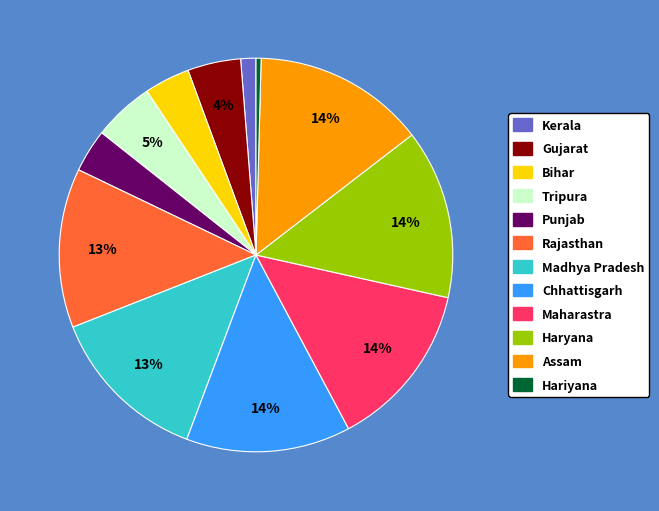

Which has a higher value, Hariyana or Maharastra?

Maharastra